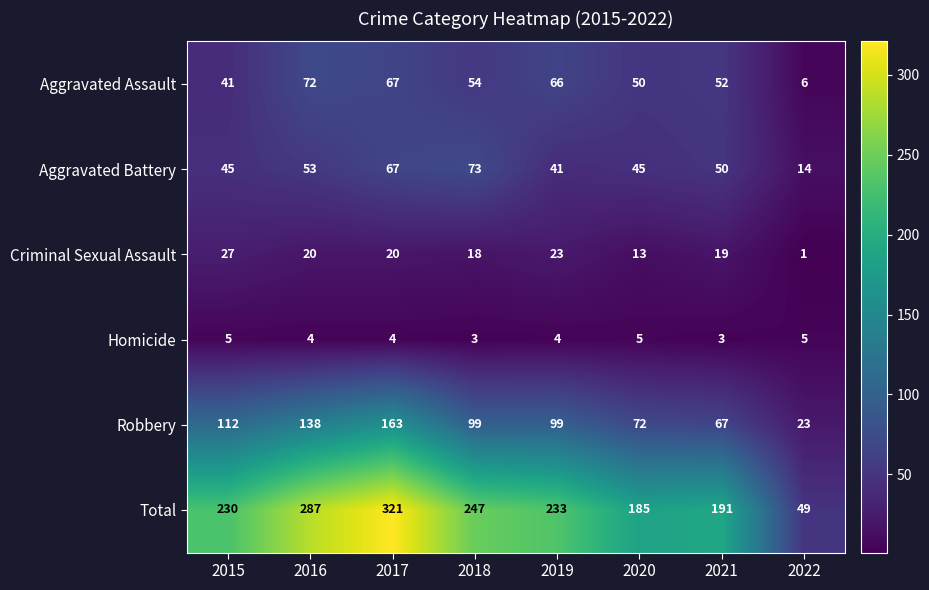

Rank the series at 2022 from lowest to highest value.

Criminal Sexual Assault, Homicide, Aggravated Assault, Aggravated Battery, Robbery, Total